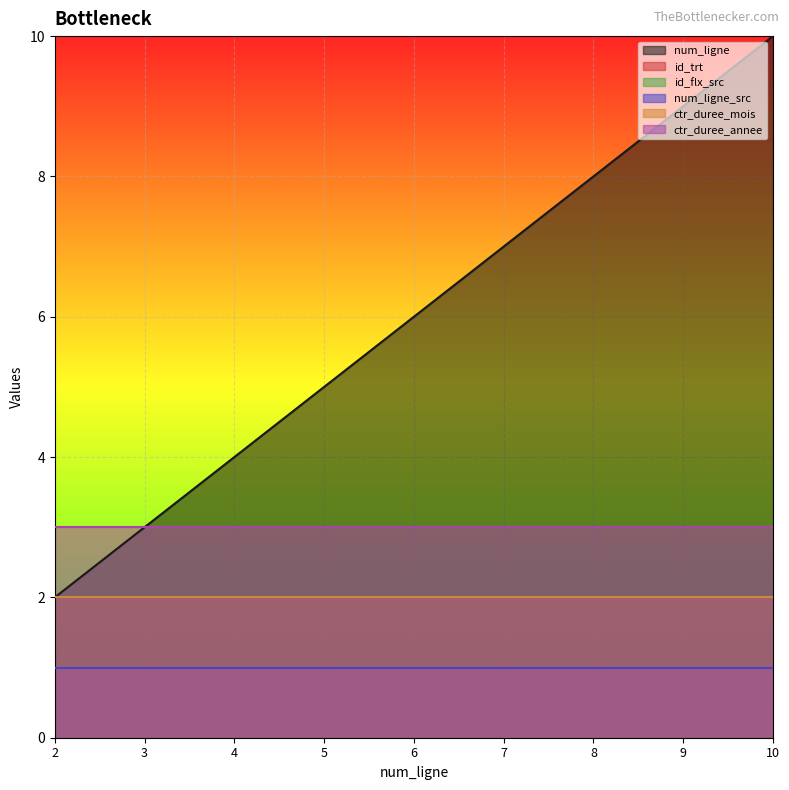

What is the value of the id_flx_src point at the 5th from the left?

1